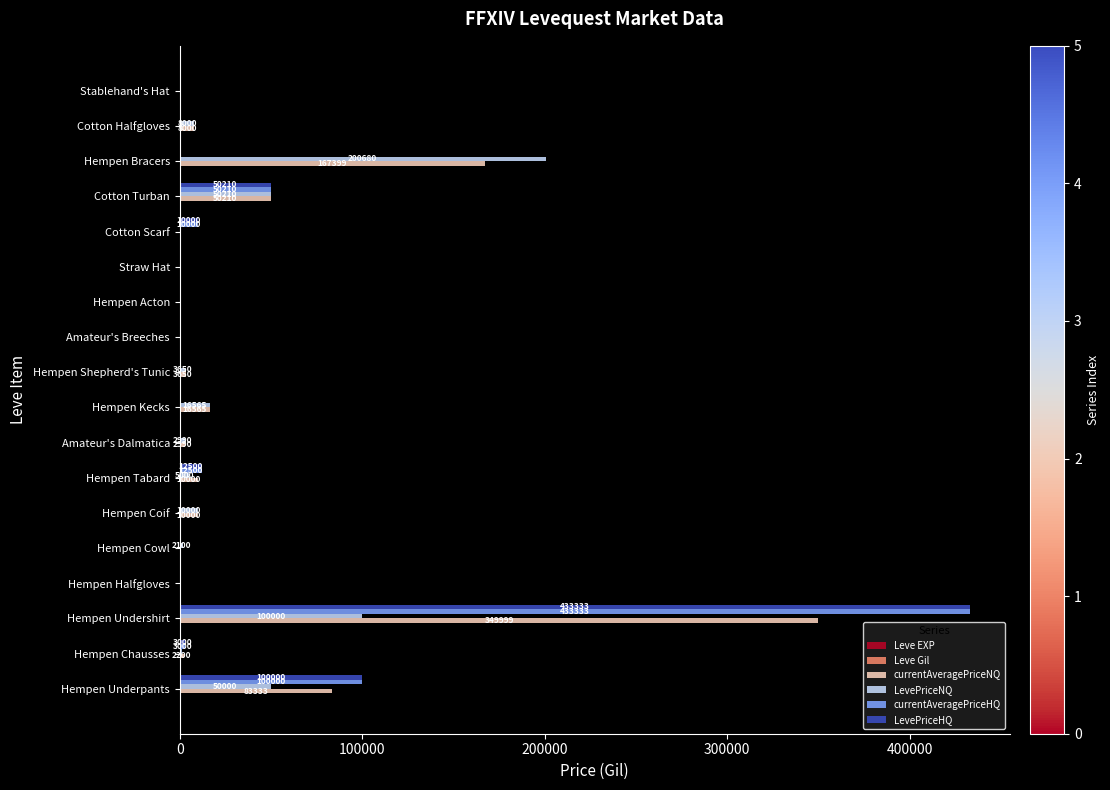

What is the sum of all LevePriceNQ values?

451595